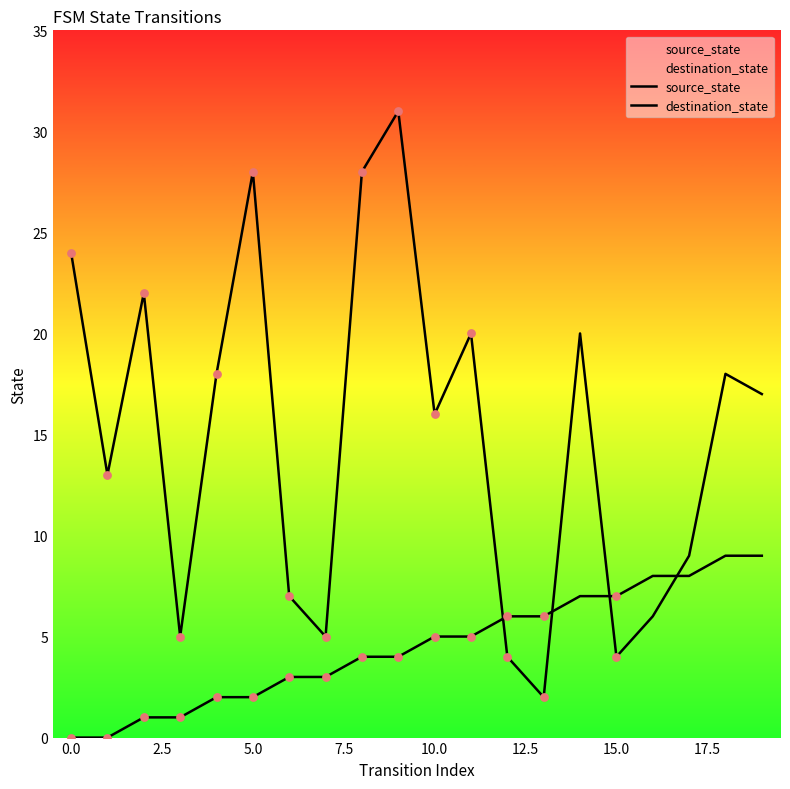

Which series reaches the minimum Y coordinate?

source_state